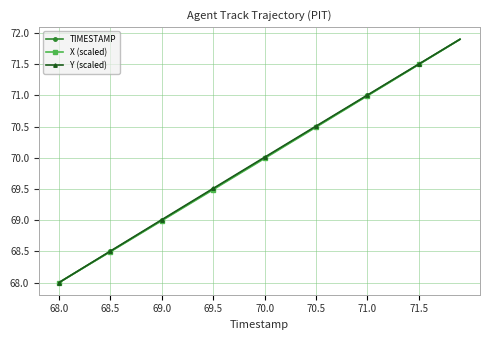

What are all the series names shown in the legend?

TIMESTAMP, X (scaled), Y (scaled)